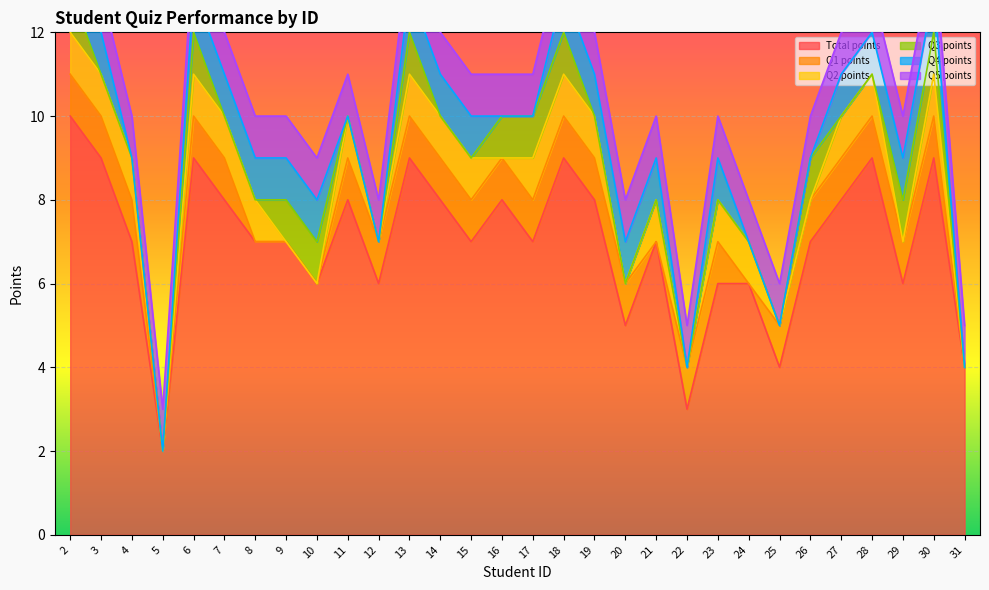

How many categories are shown in the chart?

30